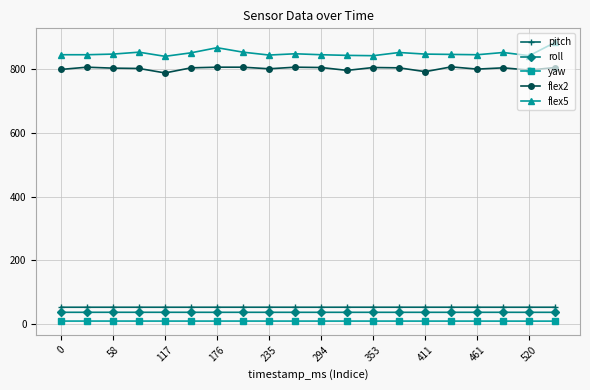

What is the smallest value displayed?

10.2